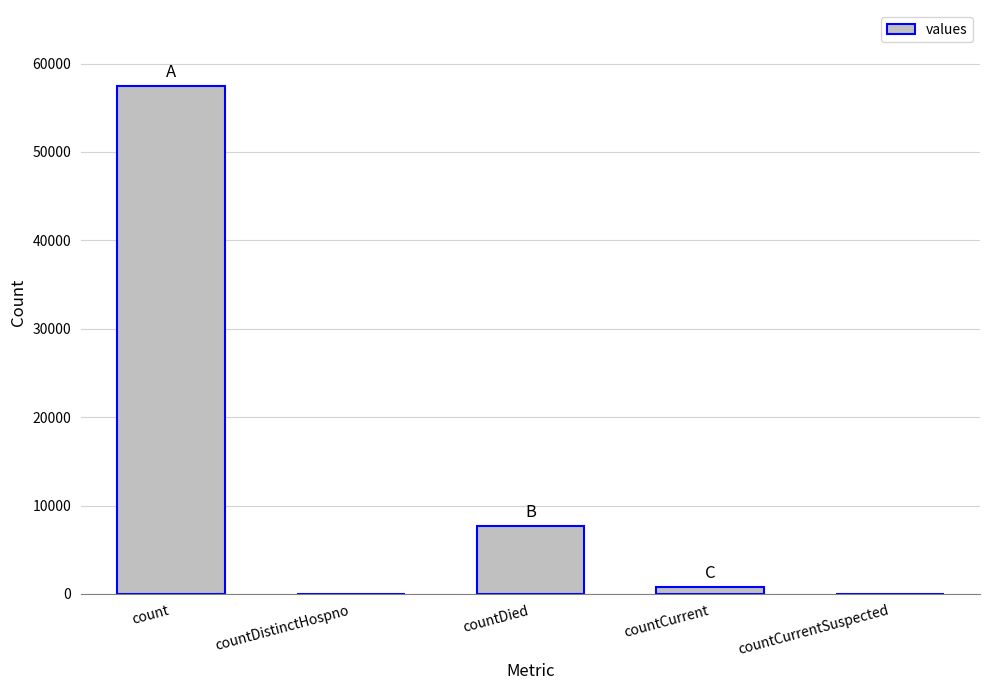

What is the average value?

13187